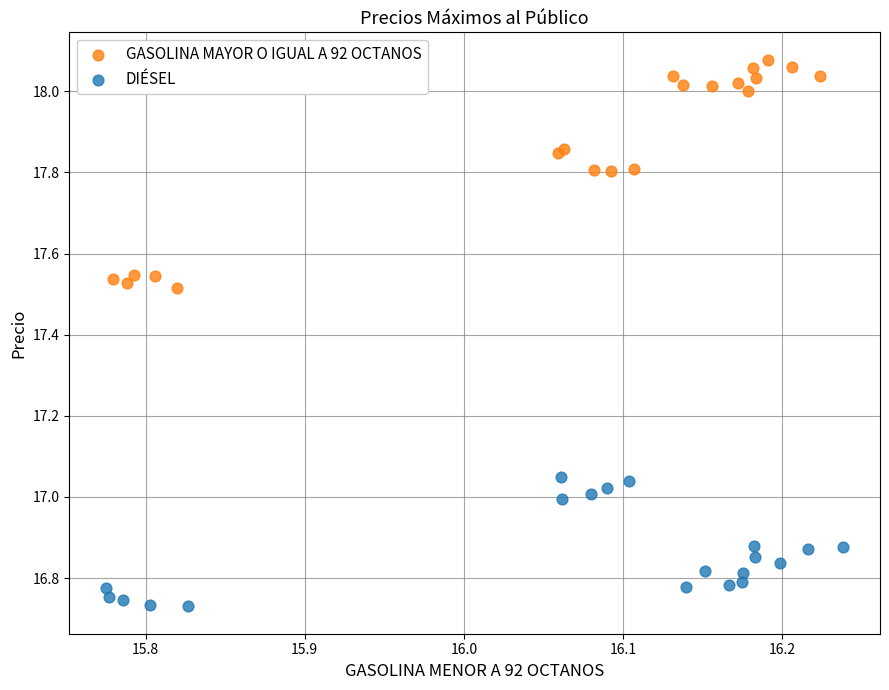

Which series contains the highest Y value?

GASOLINA MAYOR O IGUAL A 92 OCTANOS